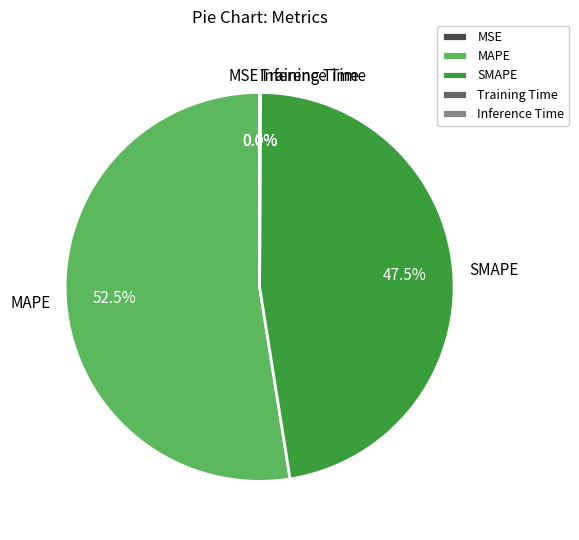

How much of the chart is everything except MAPE?

47.5%